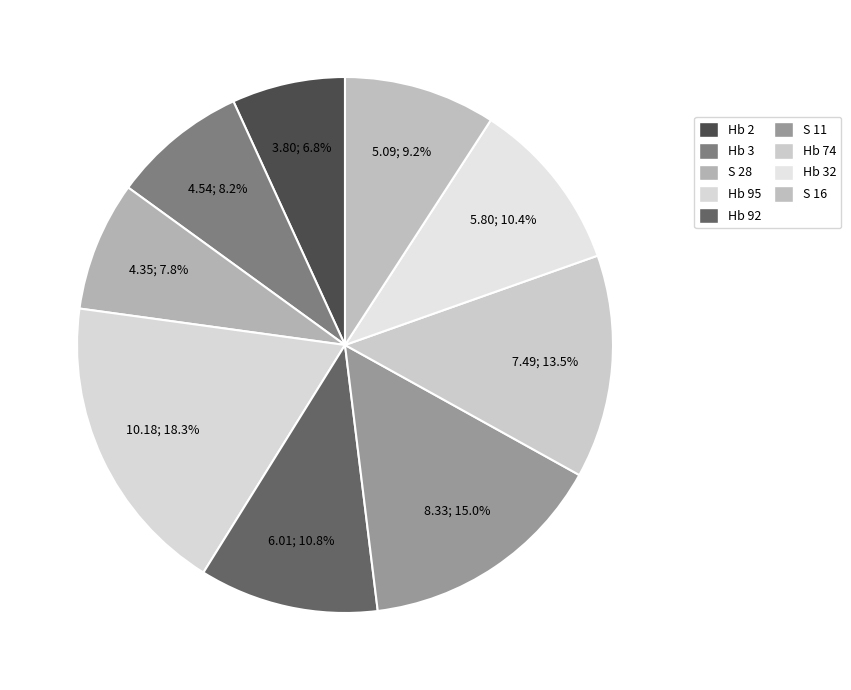

Count the number of slices in the pie.

9